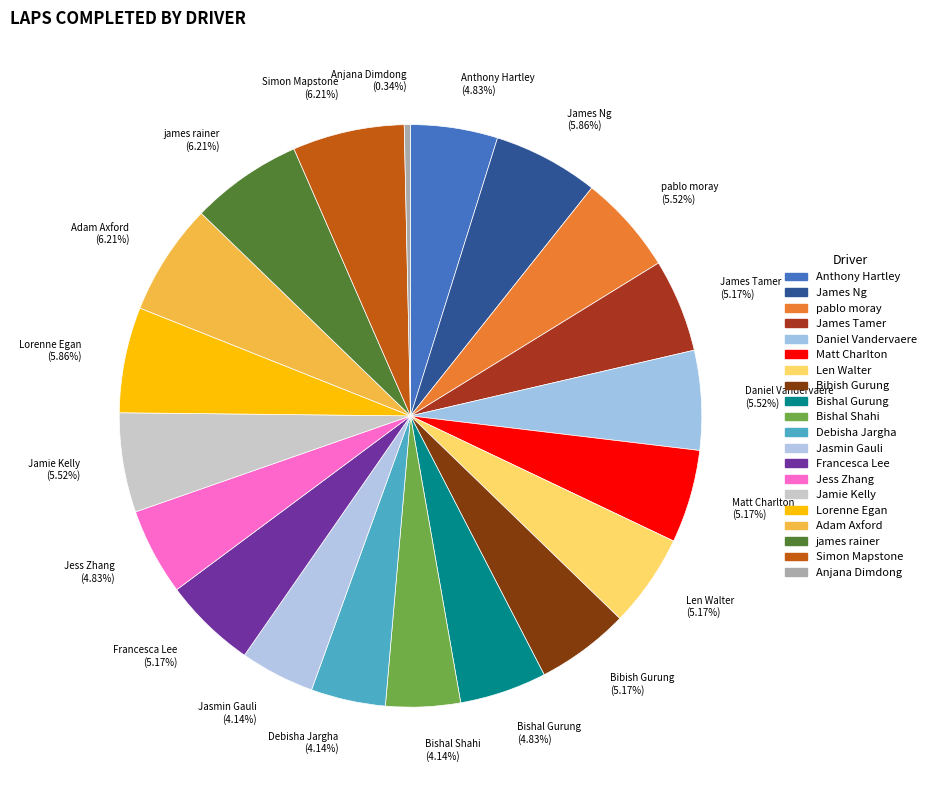

To the nearest percent, what is the average slice percentage?

5%